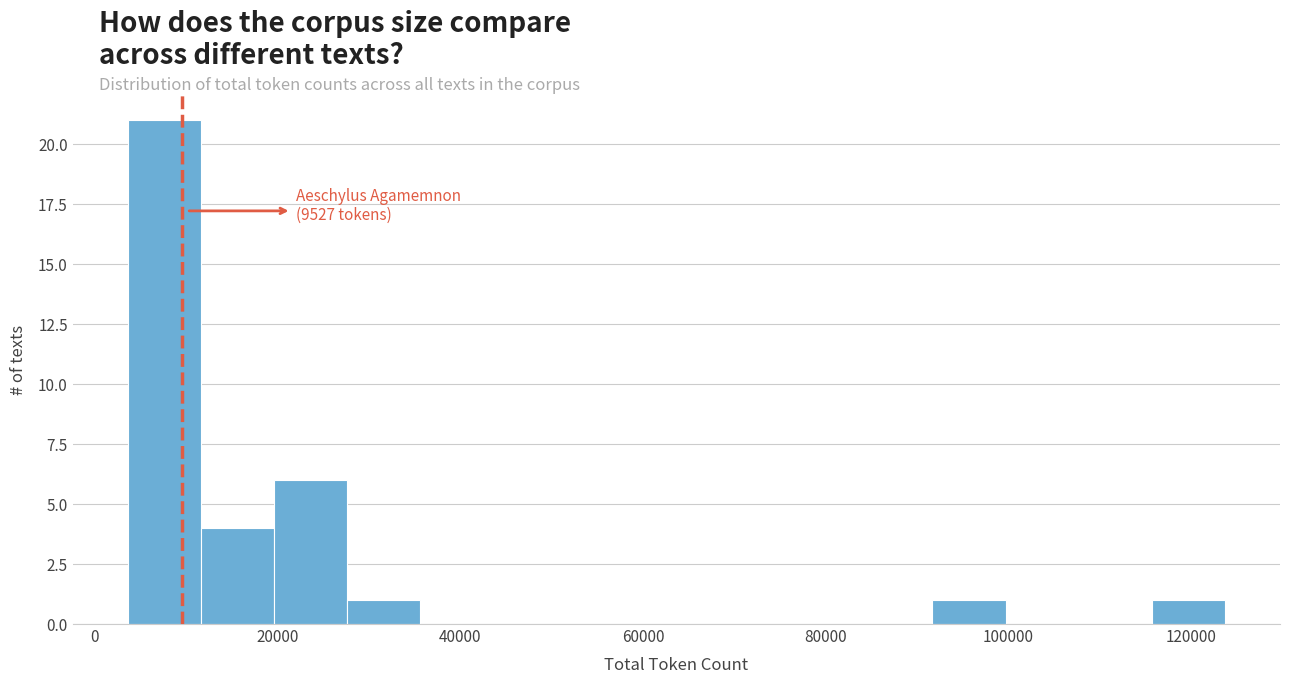

Which range on the x-axis has the tallest bar?

4000 to 12000